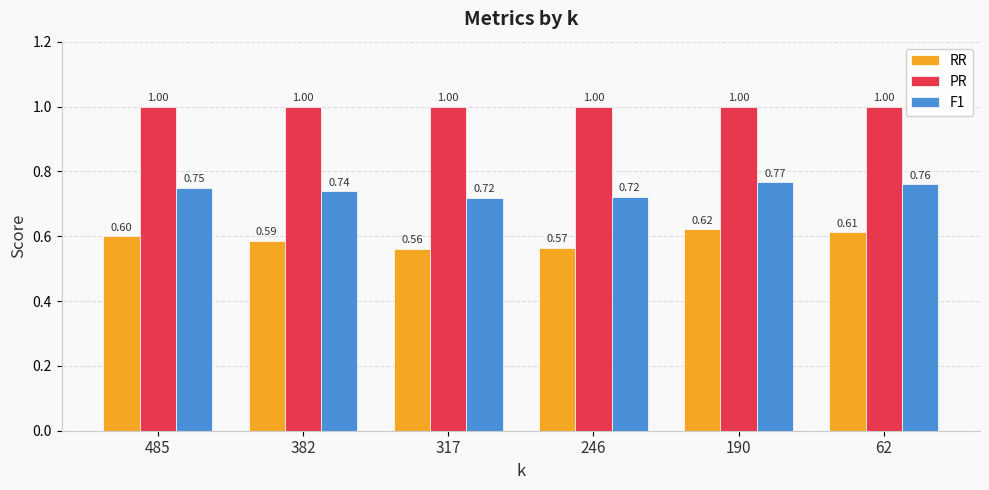

At 485, list the series in order from largest to smallest.

PR, F1, RR